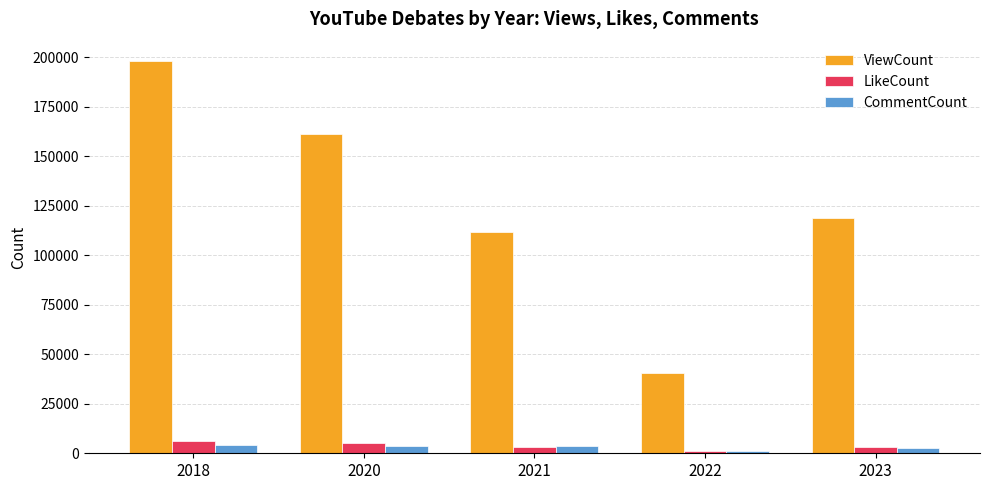

What is the minimum value for ViewCount?

40481